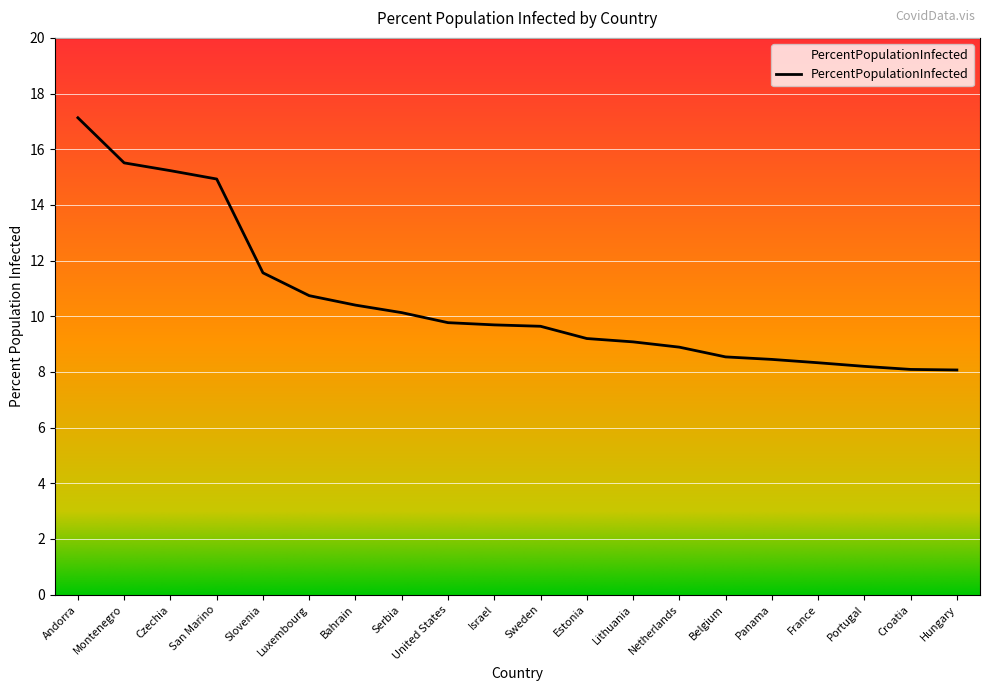

What is the greatest value displayed?

17.1